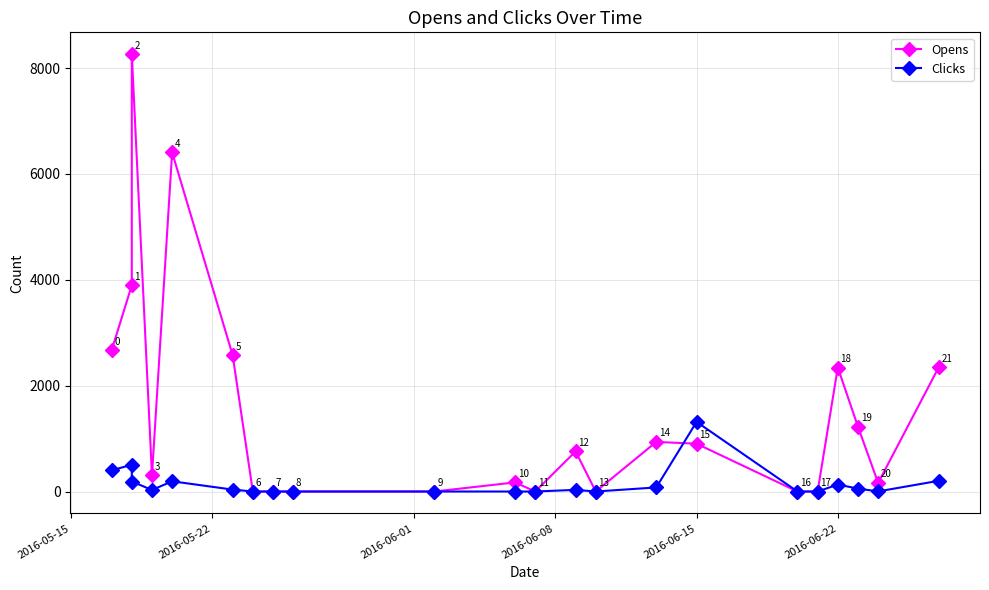

At how many categories does at least one series exceed 3496?

3